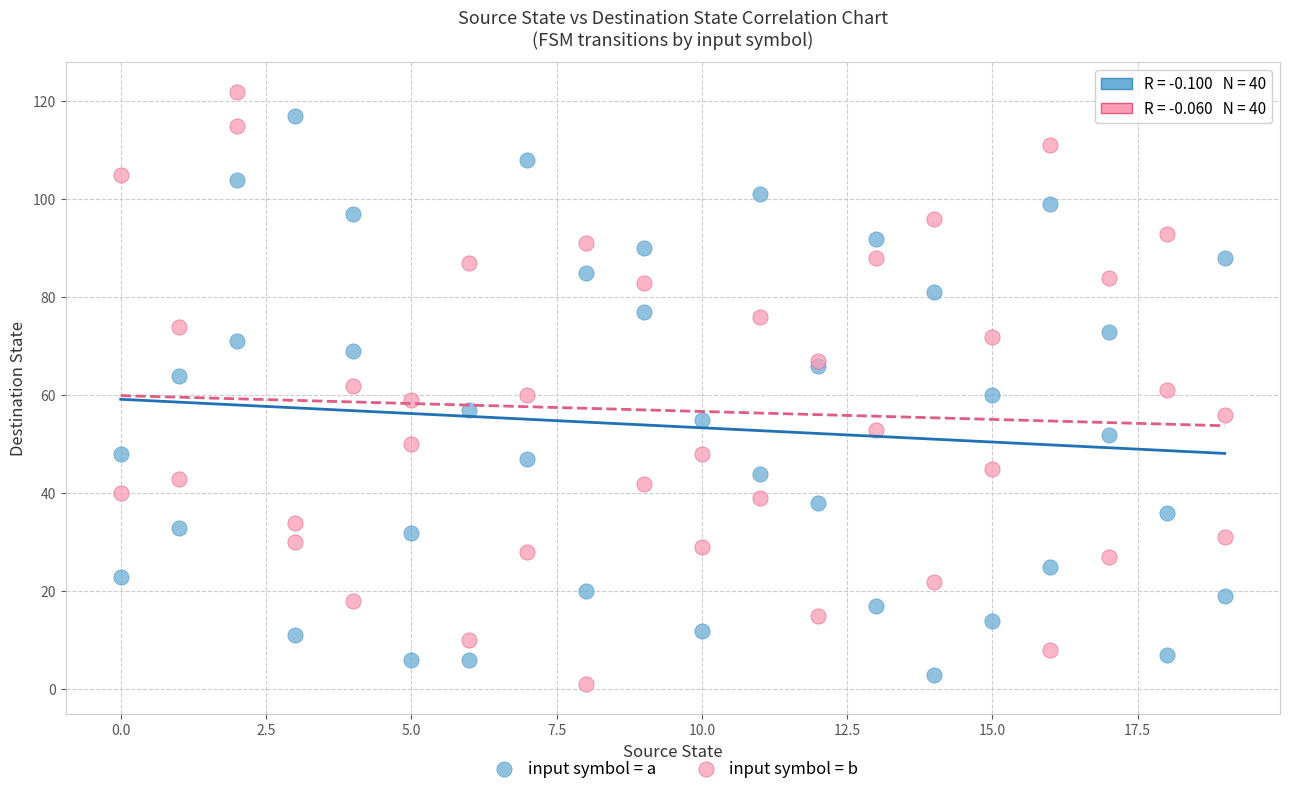

What is the X range (max minus min) for the scatter plot?

19